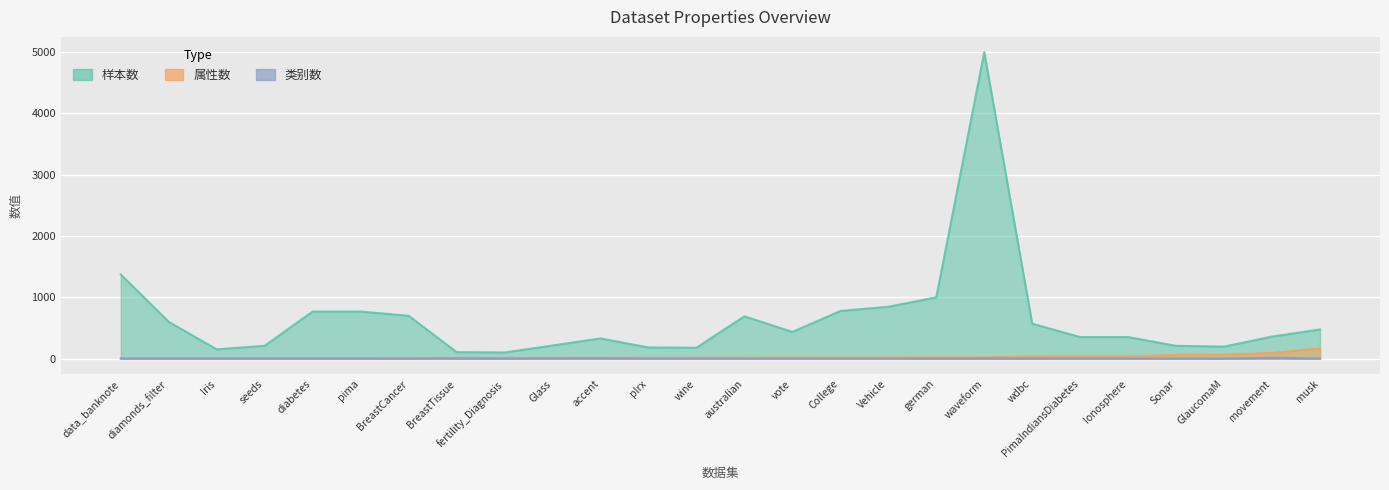

What is the approximate value of 属性数 at plrx, to the nearest 5?

15